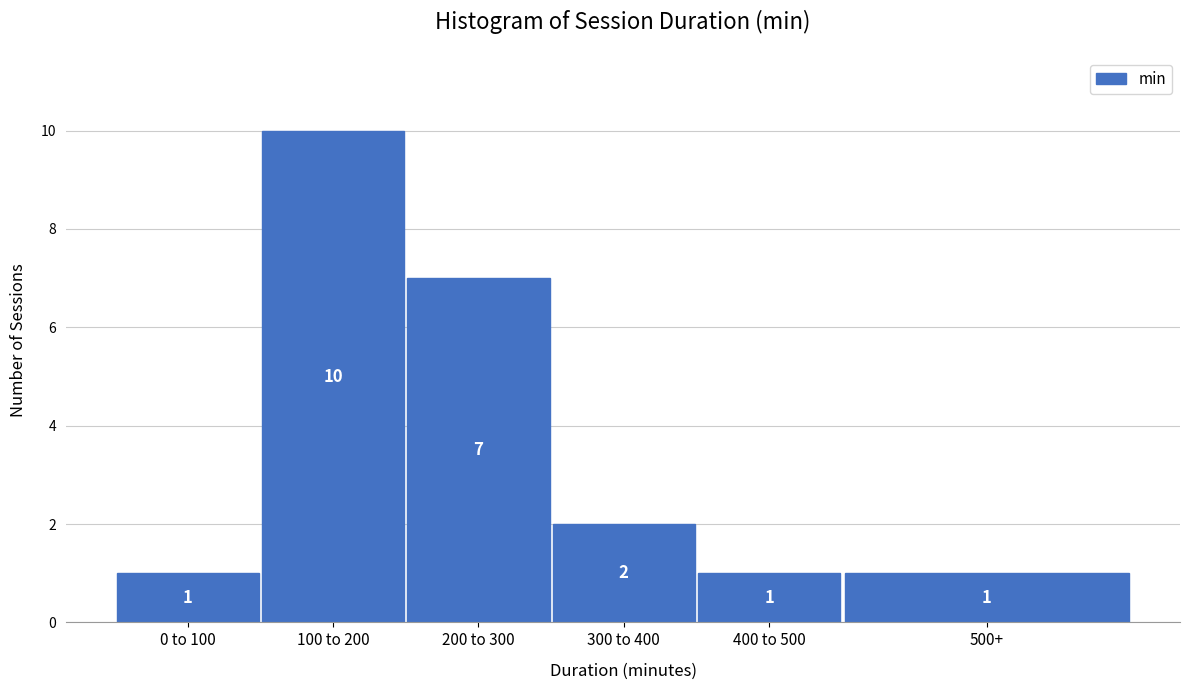

Reading right to left, list all the values displayed in this chart.

1	1	2	7	10	1